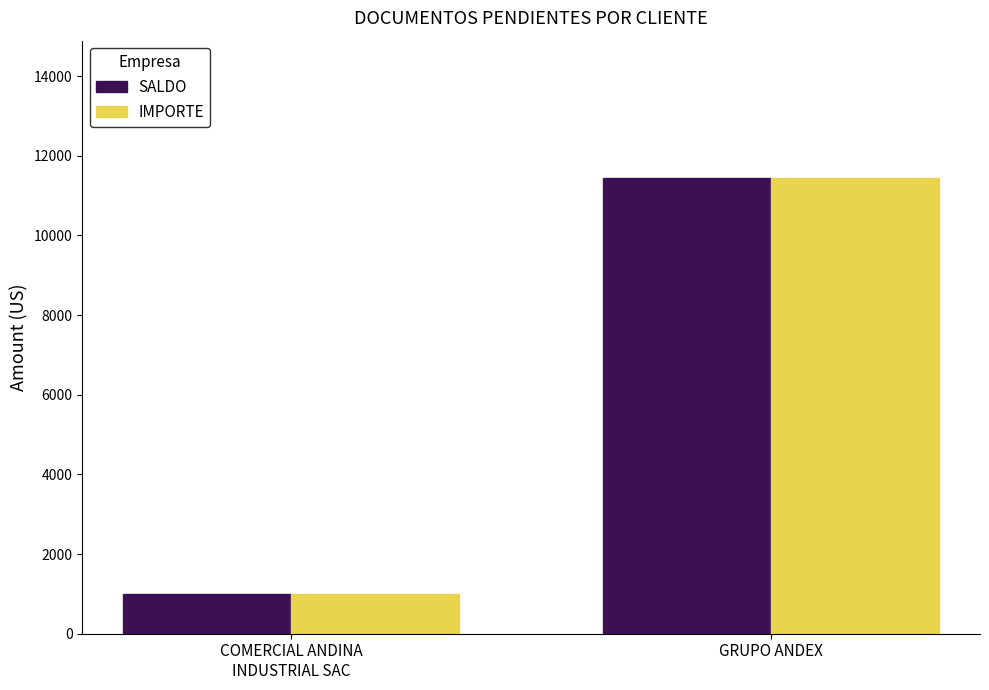

What is the label of the 1st bar from the right?

GRUPO ANDEX